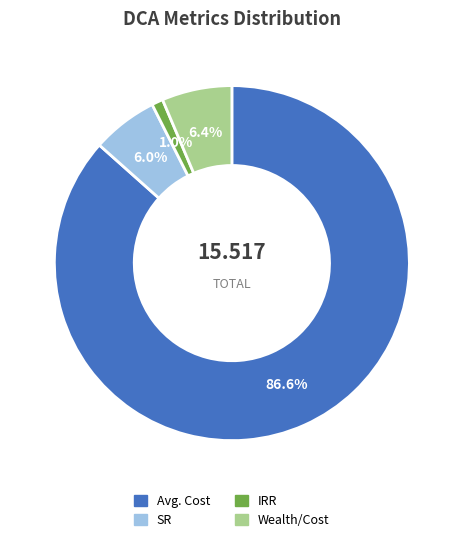

To the nearest percent, what is the average slice percentage?

25%